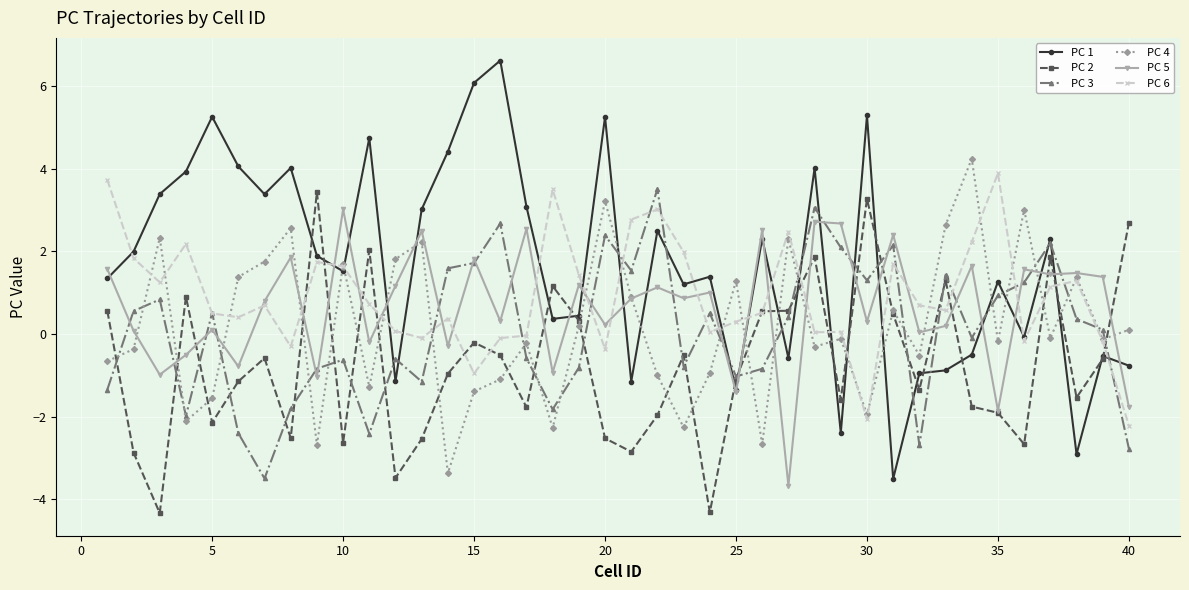

True or false: PC 5 and PC 1 cross at least once.

True